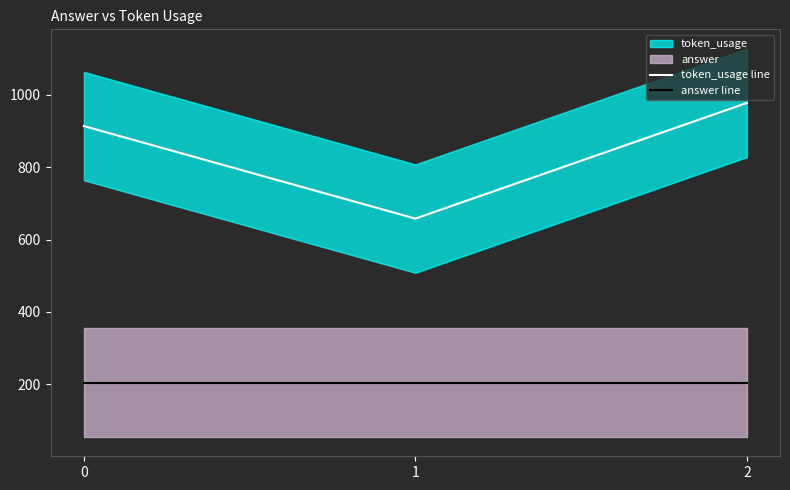

How many distinct data groups are displayed?

2